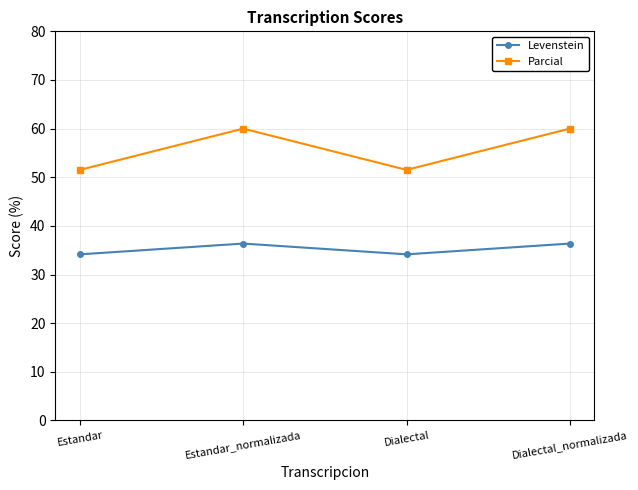

How many lines are shown in the chart?

2